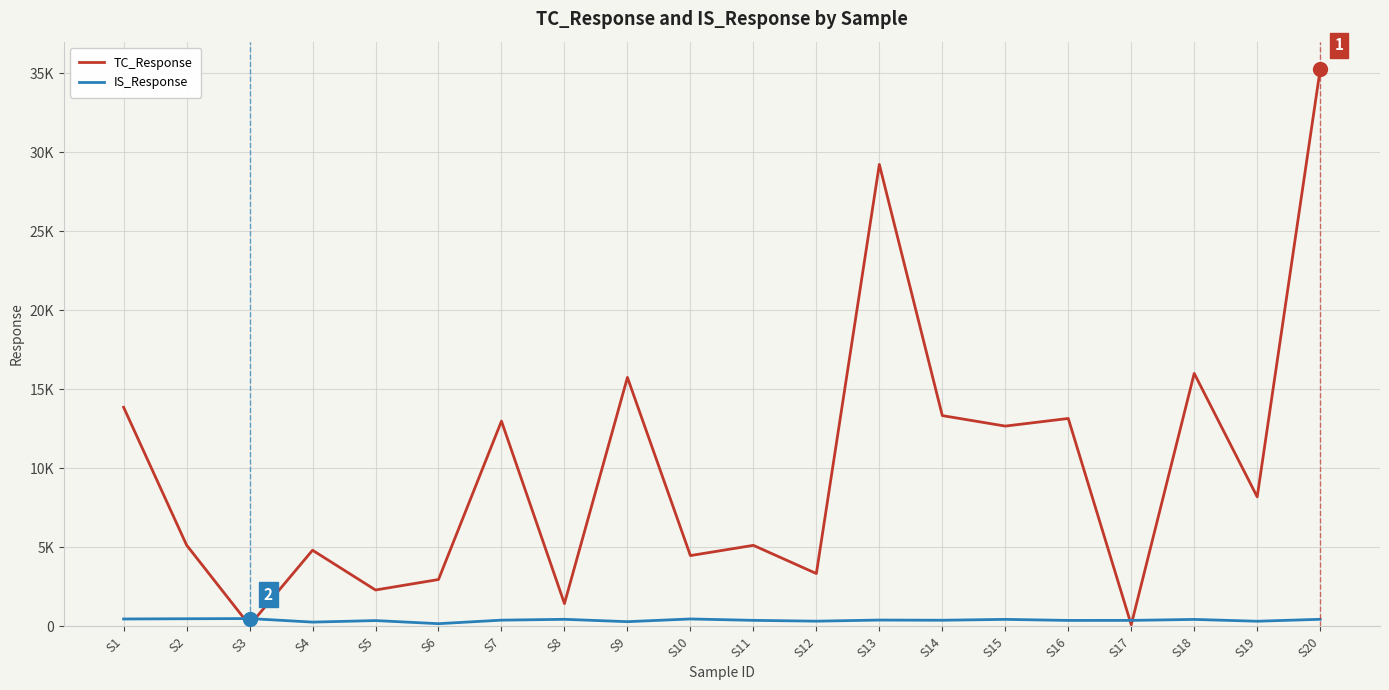

Which series ends up on top after the final intersection of TC_Response and IS_Response?

TC_Response